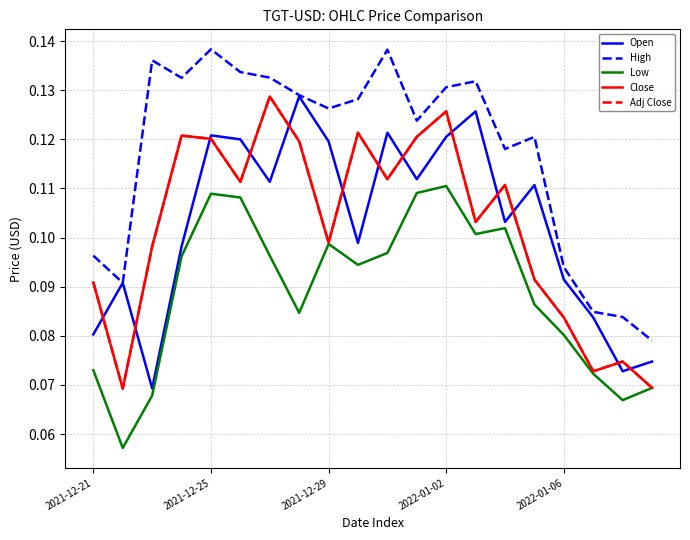

Is this an area chart (filled region under the line)?

No